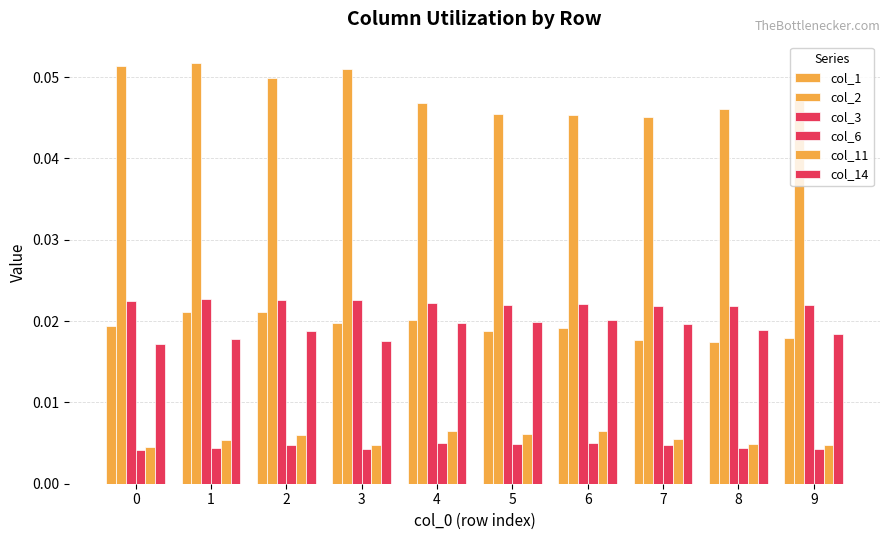

Which label corresponds to the largest value in the chart?

1